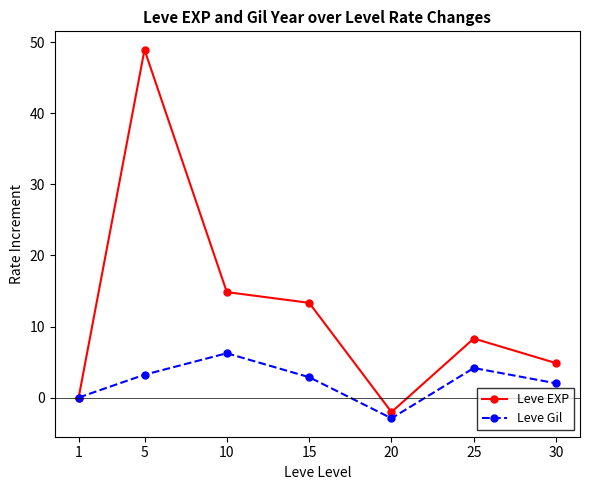

At 15, list the series in order from largest to smallest.

Leve EXP, Leve Gil